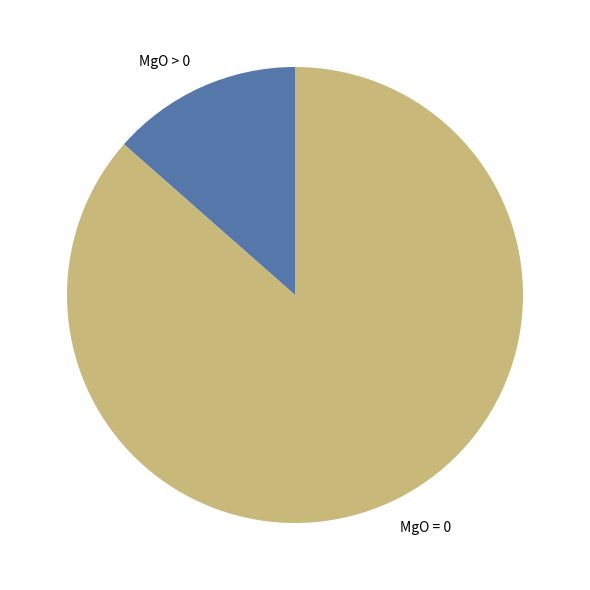

Which has a higher value, MgO > 0 or MgO = 0?

MgO = 0